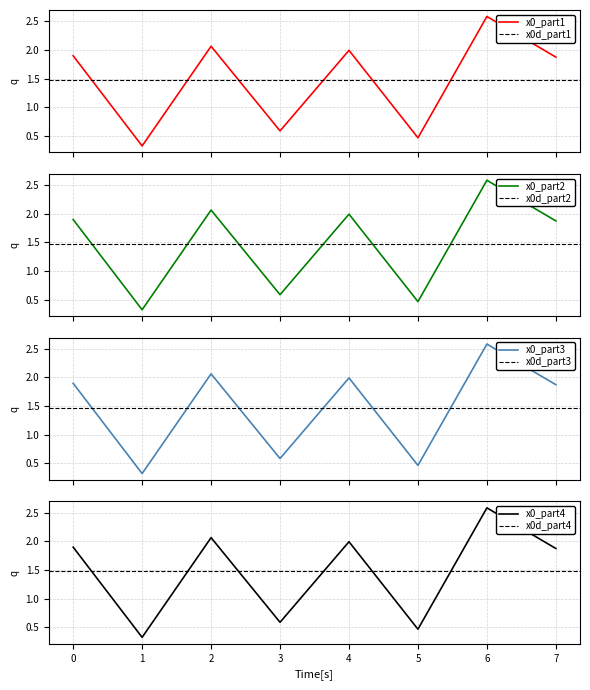

True or false: the data shows 3.0 at 4.

False